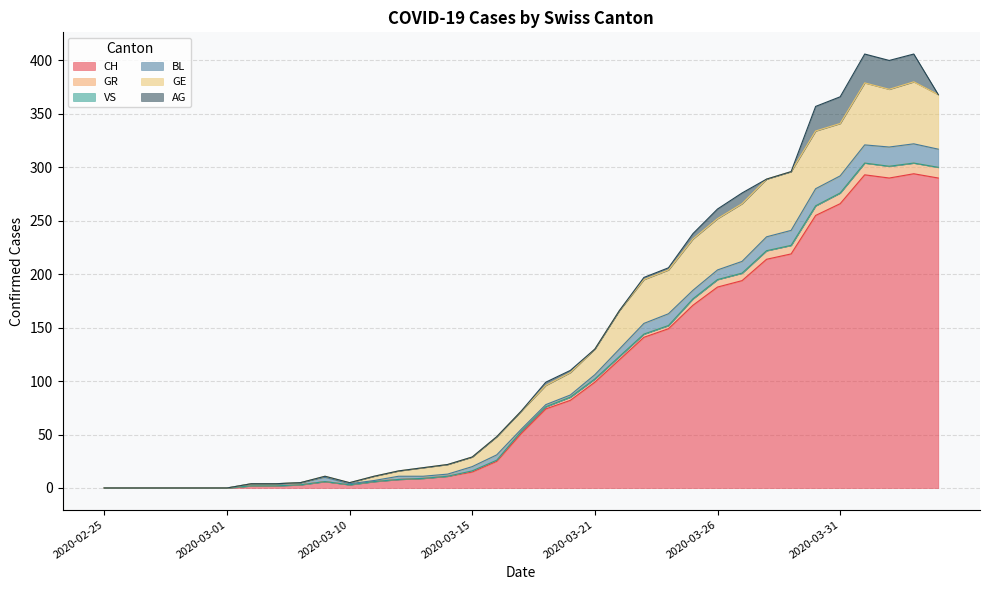

At which label is VS closest to 0?

2020-02-25